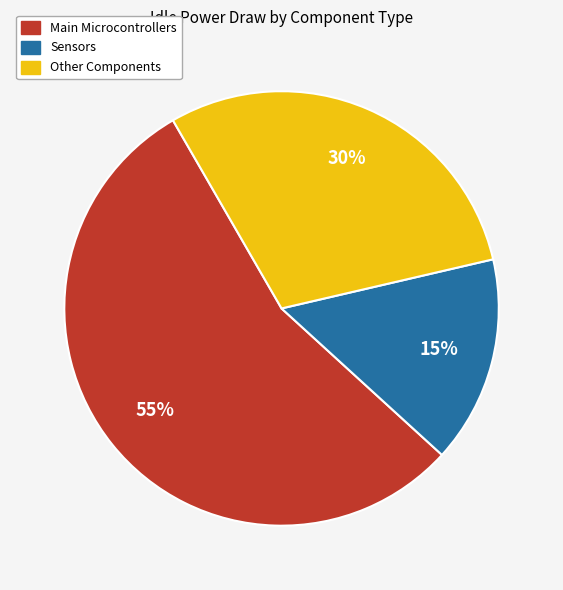

To the nearest percent, what is the combined percentage of Other Components and Main Microcontrollers?

85%